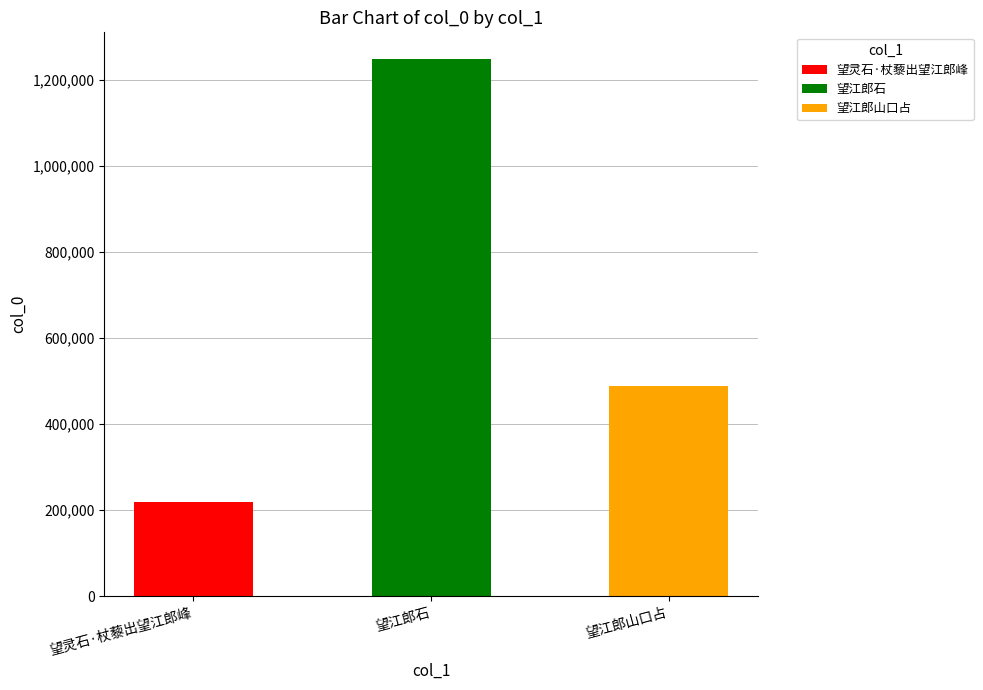

What is the difference between the second highest and minimum values?

268221